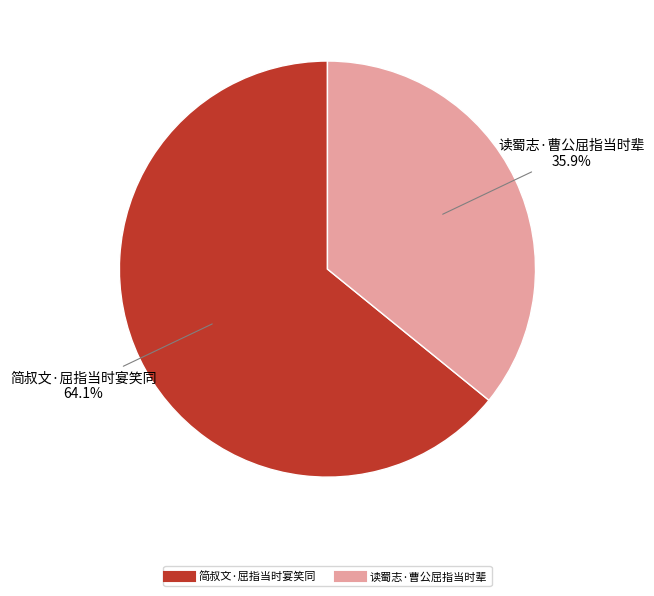

Rank the categories by value from highest to lowest.

简叔文·屈指当时宴笑同, 读蜀志·曹公屈指当时辈